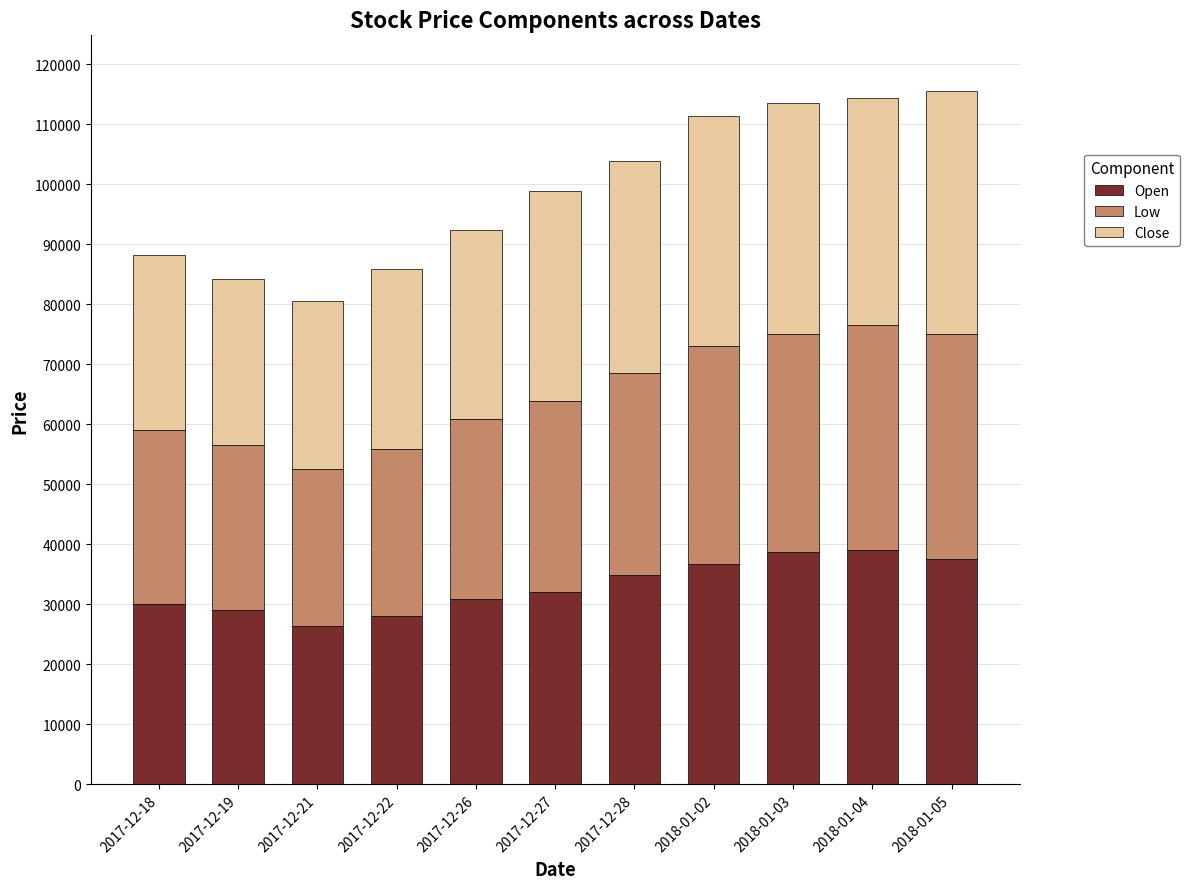

What is the highest value of the Open series?

39000